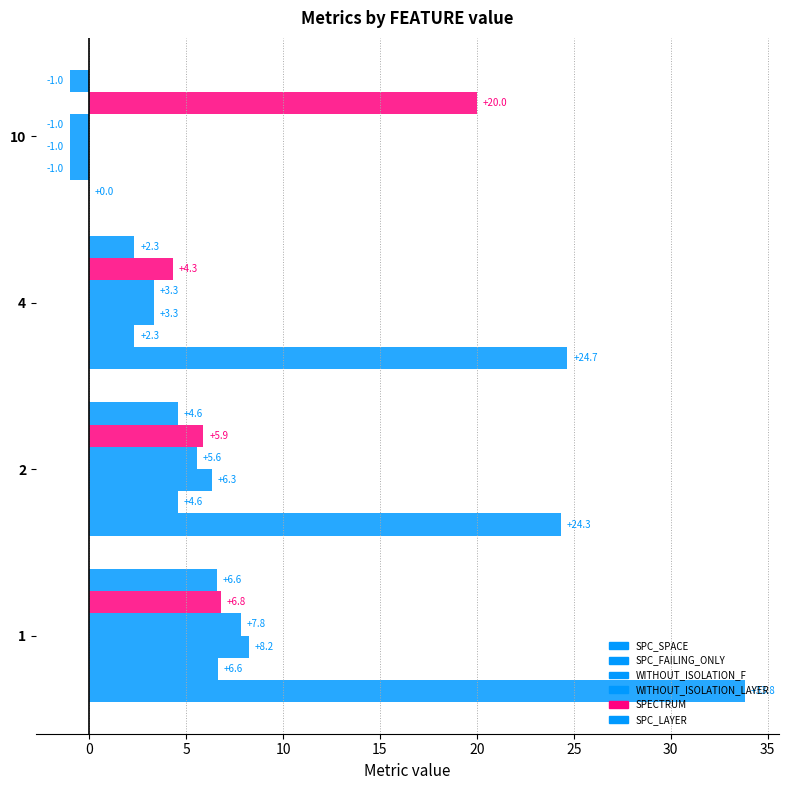

Count the number of categories in the chart.

4